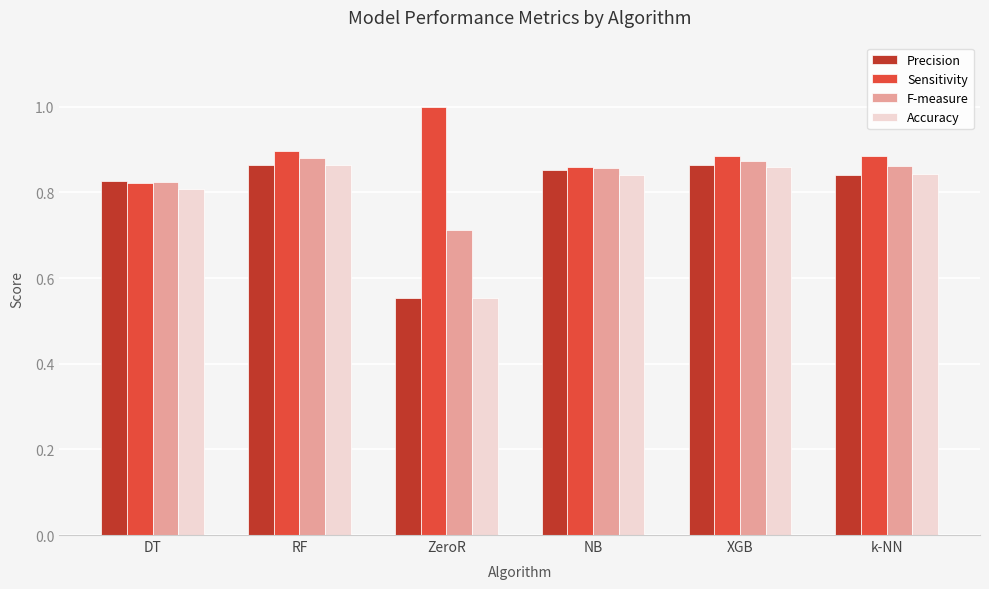

What is the difference between the Sensitivity values at DT and k-NN?

0.1